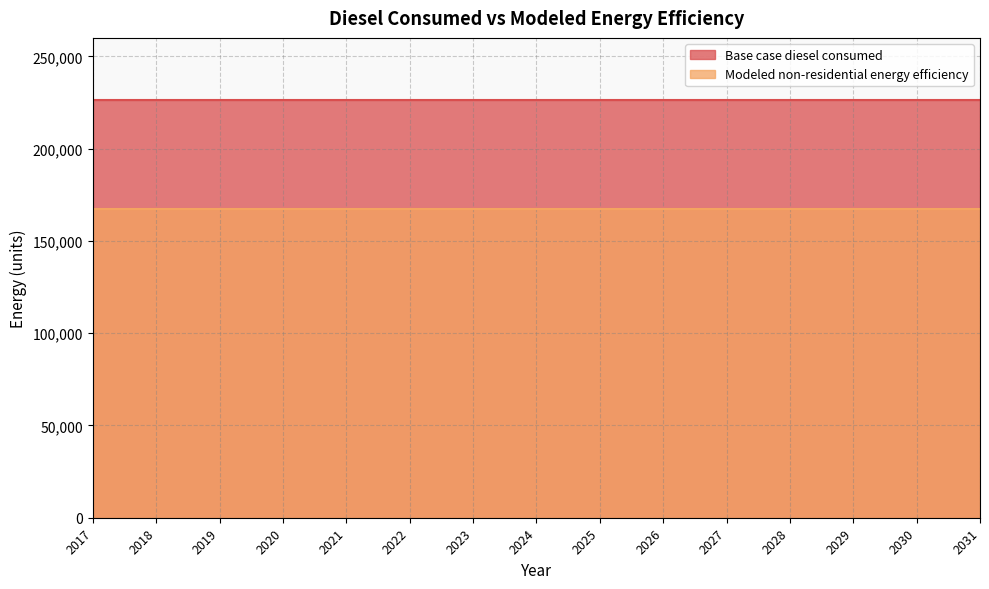

How many distinct data groups are displayed?

2